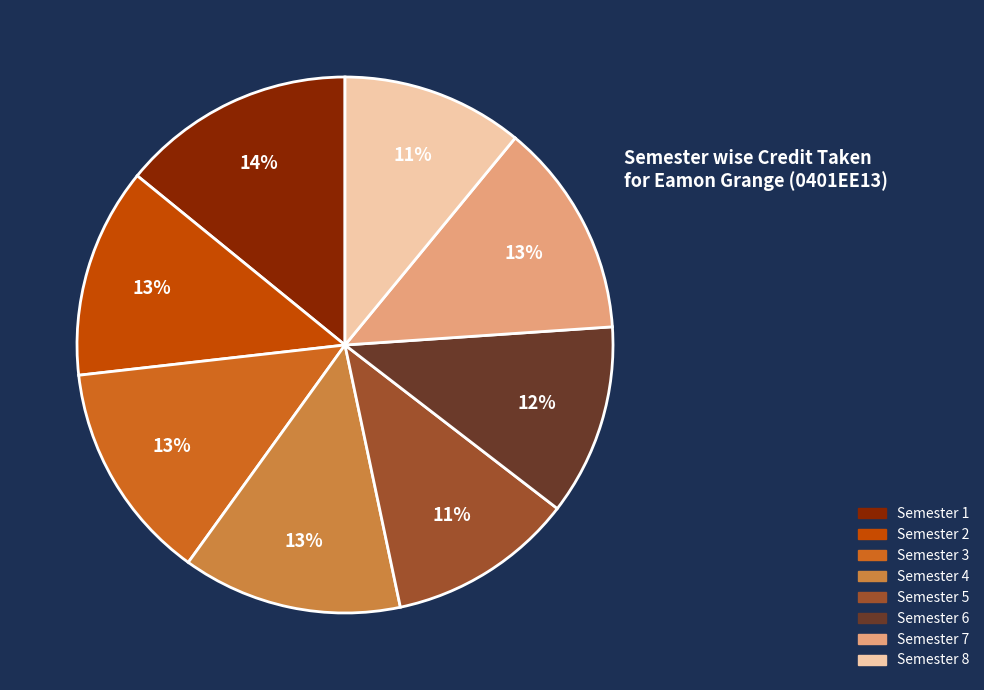

What is the largest slice in the pie chart?

Semester 1